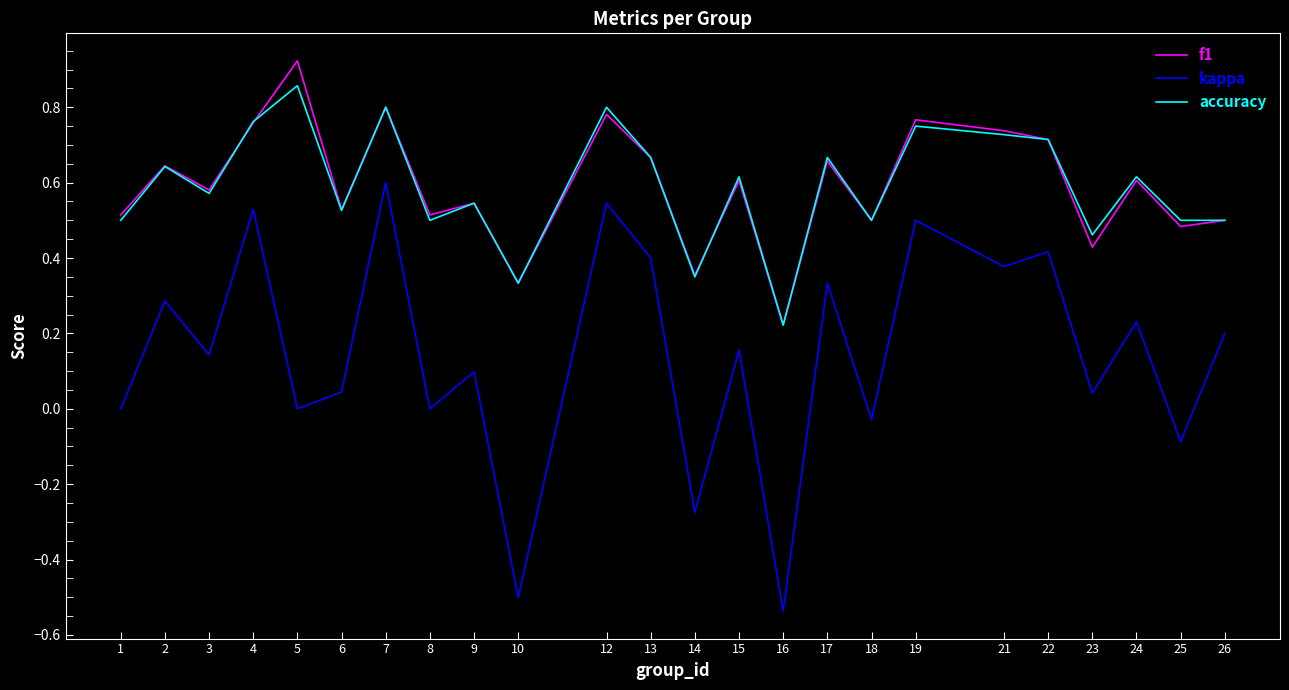

What is the sum of the accuracy values at 13 and 19?

1.4